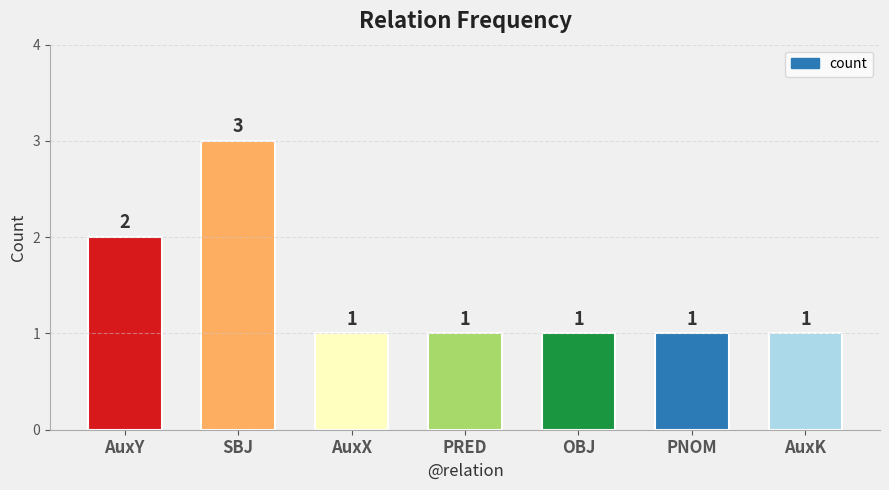

What is the sum of all values?

10